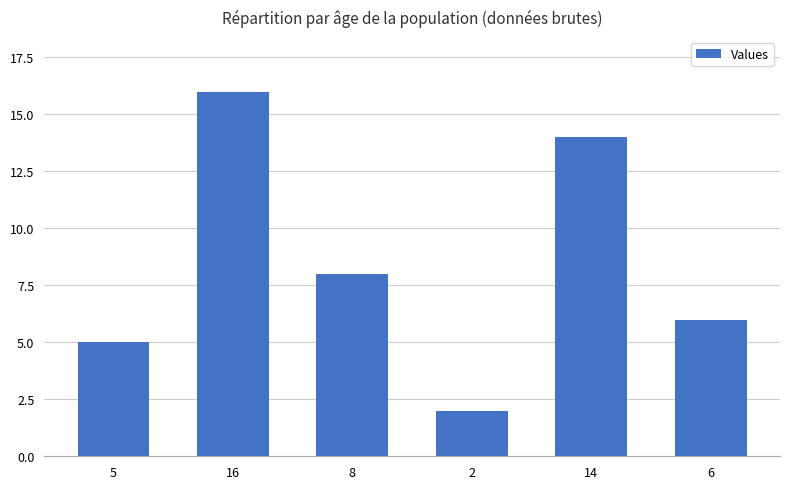

What is the sum of the values at 6 and 16?

22